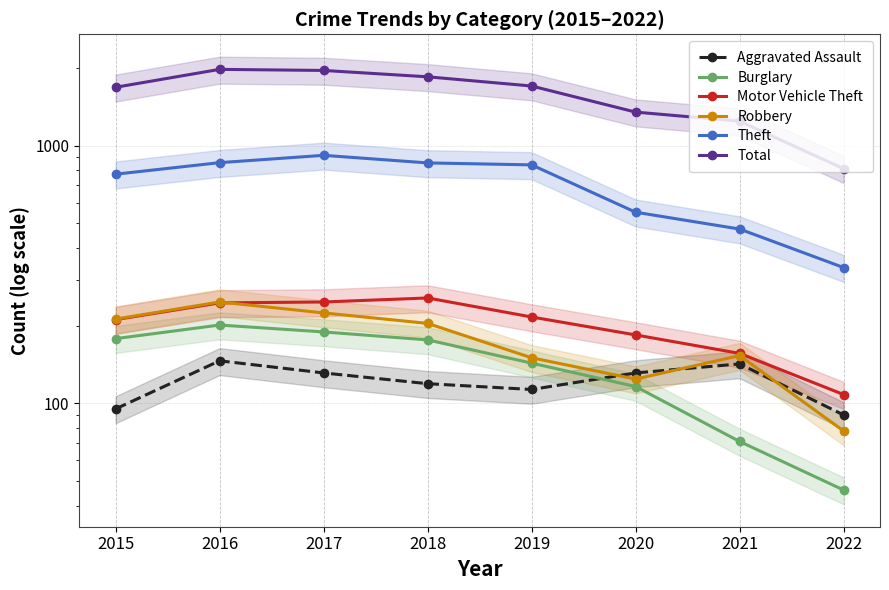

At which label does Total reach its peak?

2016